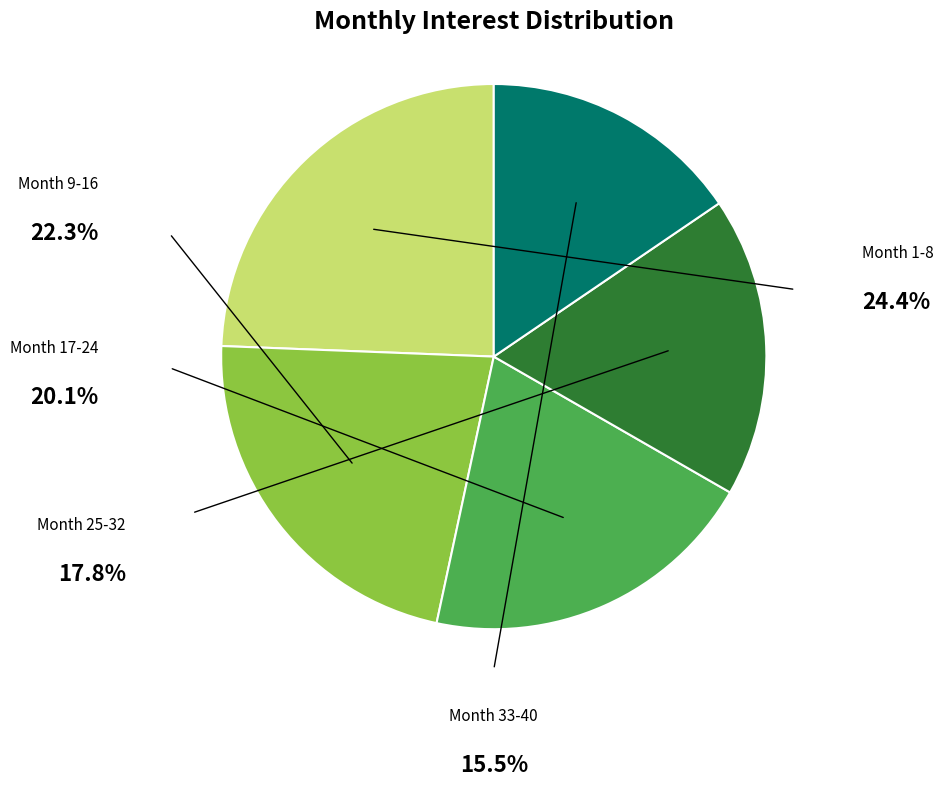

Count the number of slices in the pie.

5